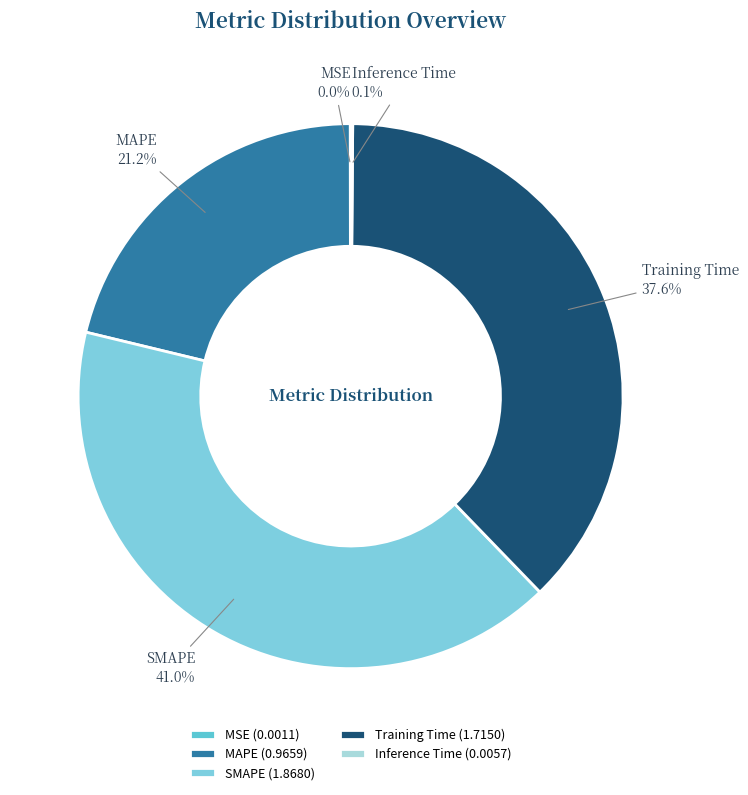

Is there any slice that represents more than half of the pie?

No